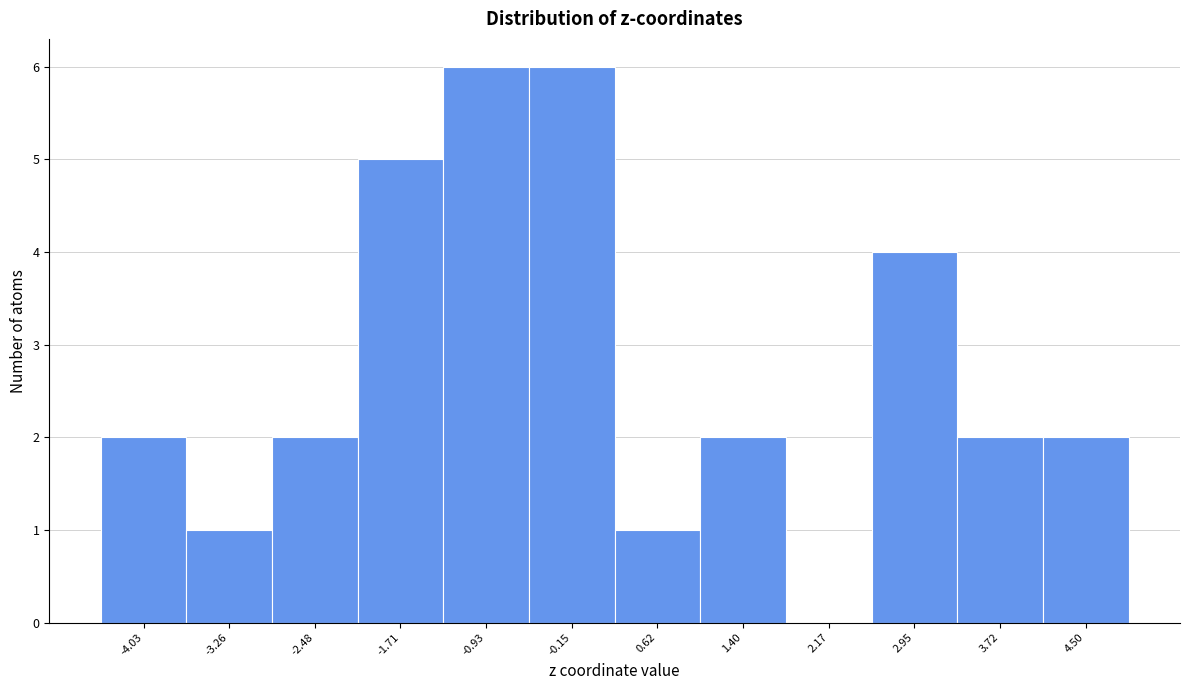

Reading left to right, list every bar in this chart as the range it spans on the x-axis followed by its height. Neither the bar edges nor the heights are printed on the chart, so give them approximately, as read against the axes.

-4.4 to -3.6: 2
-3.6 to -2.9: 1
-2.9 to -2.1: 2
-2.1 to -1.3: 5
-1.3 to -0.5: 6
-0.5 to 0.2: 6
0.2 to 1.0: 1
1.0 to 1.8: 2
1.8 to 2.6: 0
2.6 to 3.3: 4
3.3 to 4.1: 2
4.1 to 4.9: 2